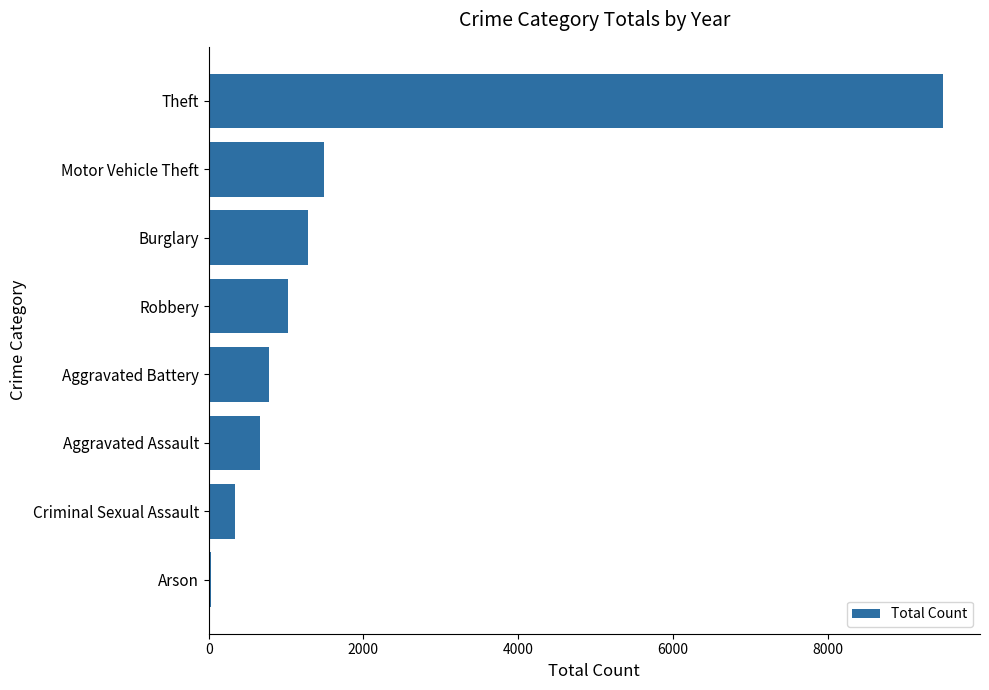

Reading bottom to top, transcribe all the data shown in this chart.

Arson=30	Criminal Sexual Assault=346	Aggravated Assault=669	Aggravated Battery=779	Robbery=1023	Burglary=1290	Motor Vehicle Theft=1496	Theft=9494